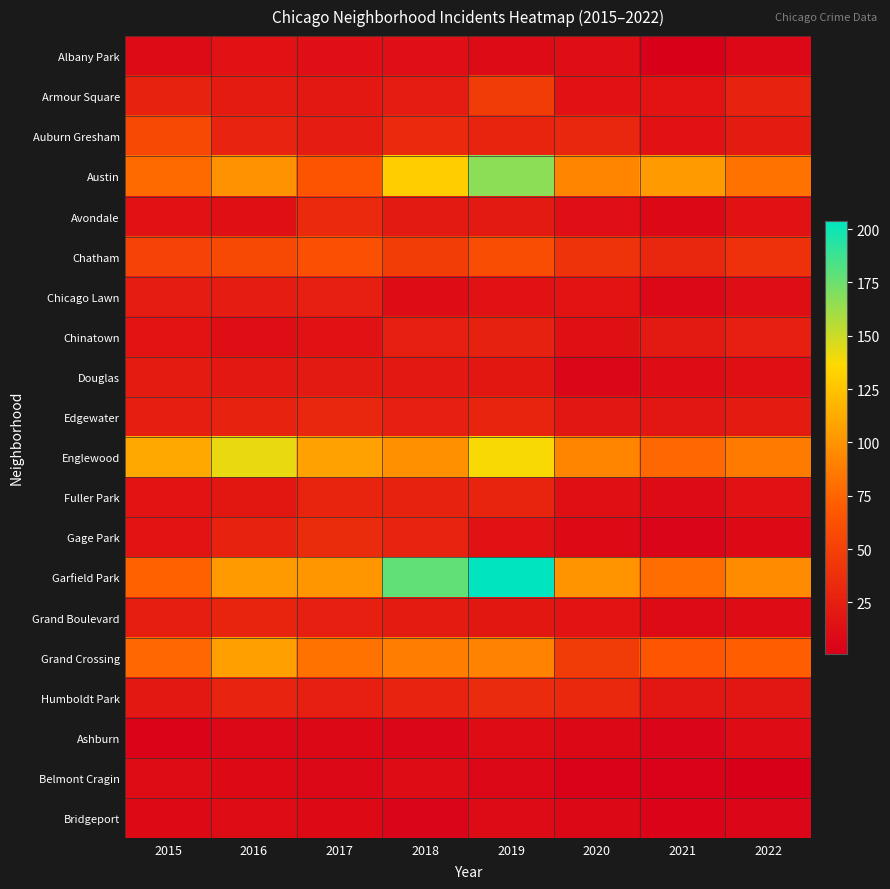

How many data points does each series have?

8